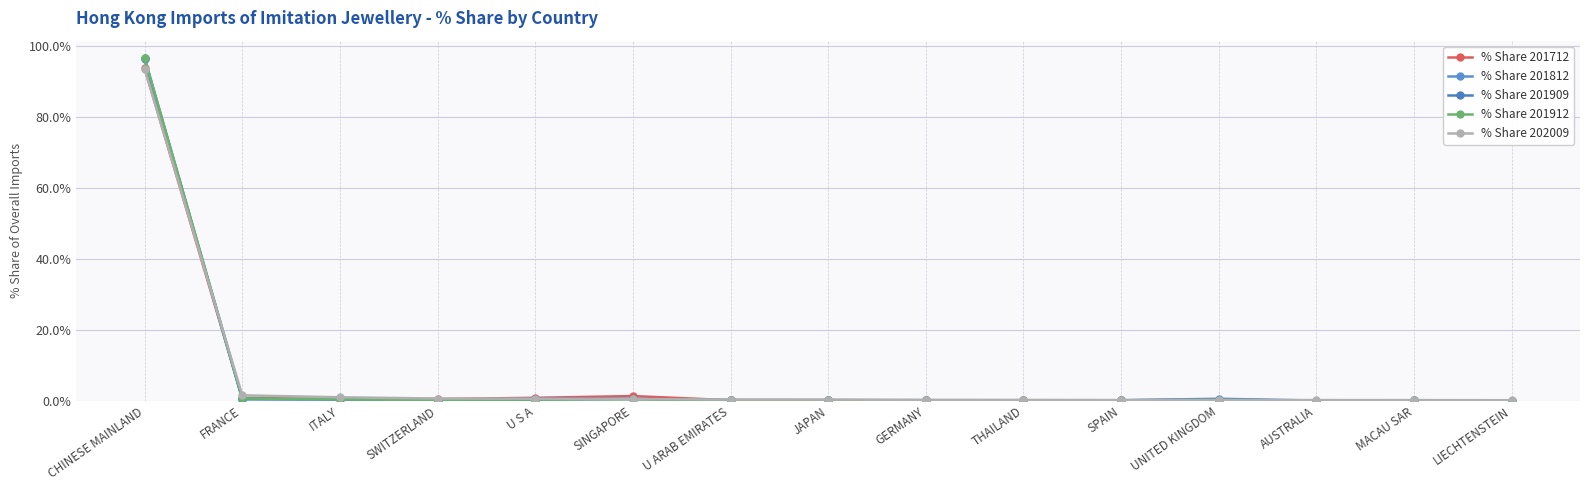

True or false: % Share 201712 and % Share 201909 cross at least once.

True